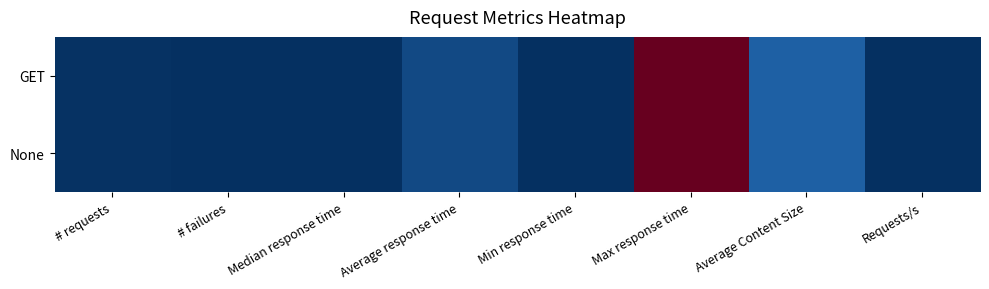

Reading left to right, extract all data points from this chart.

GET: # requests=311	# failures=1	Median response time=97	Average response time=2851	Min response time=54	Max response time=57038	Average Content Size=5306	Requests/s=5
None: # requests=311	# failures=1	Median response time=97	Average response time=2851	Min response time=54	Max response time=57038	Average Content Size=5306	Requests/s=5